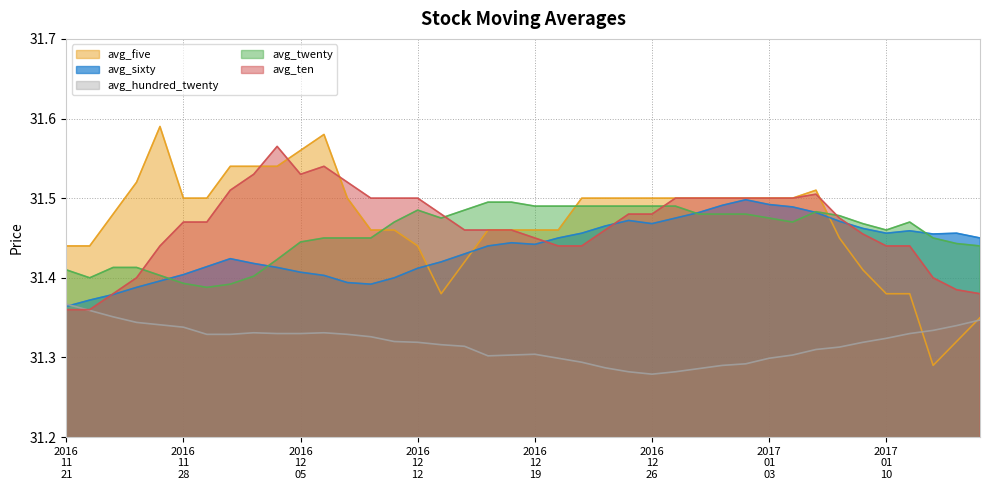

What is the average value of the avg_twenty series?

31.5